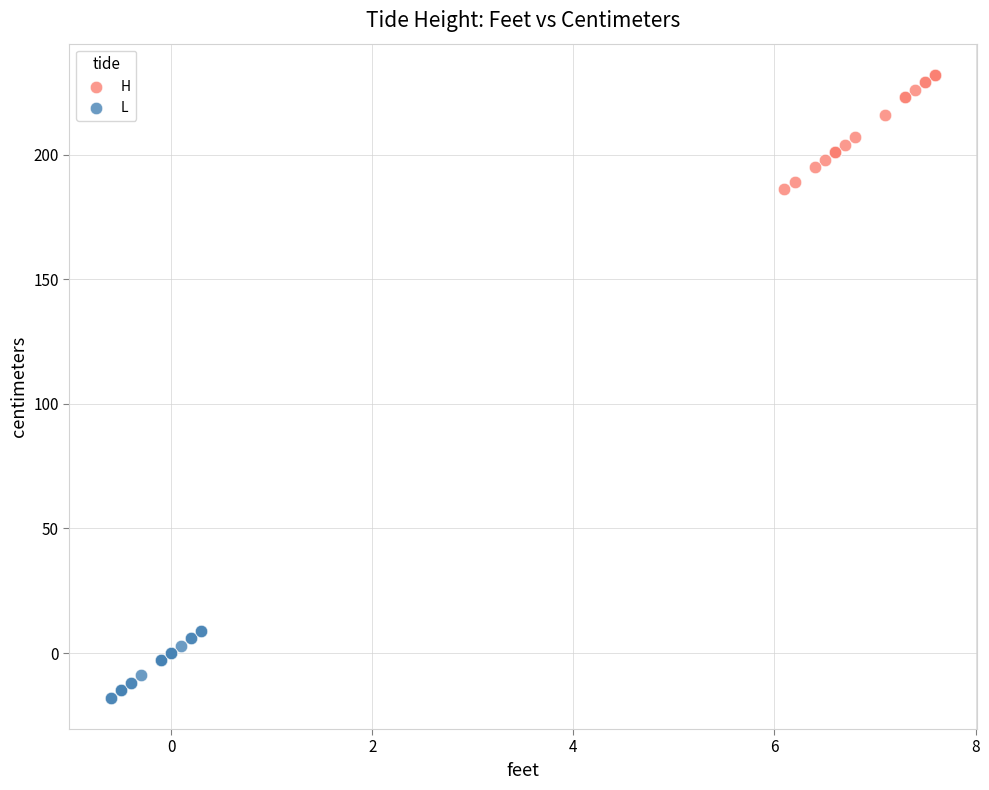

What are all the series names shown in the legend?

H, L